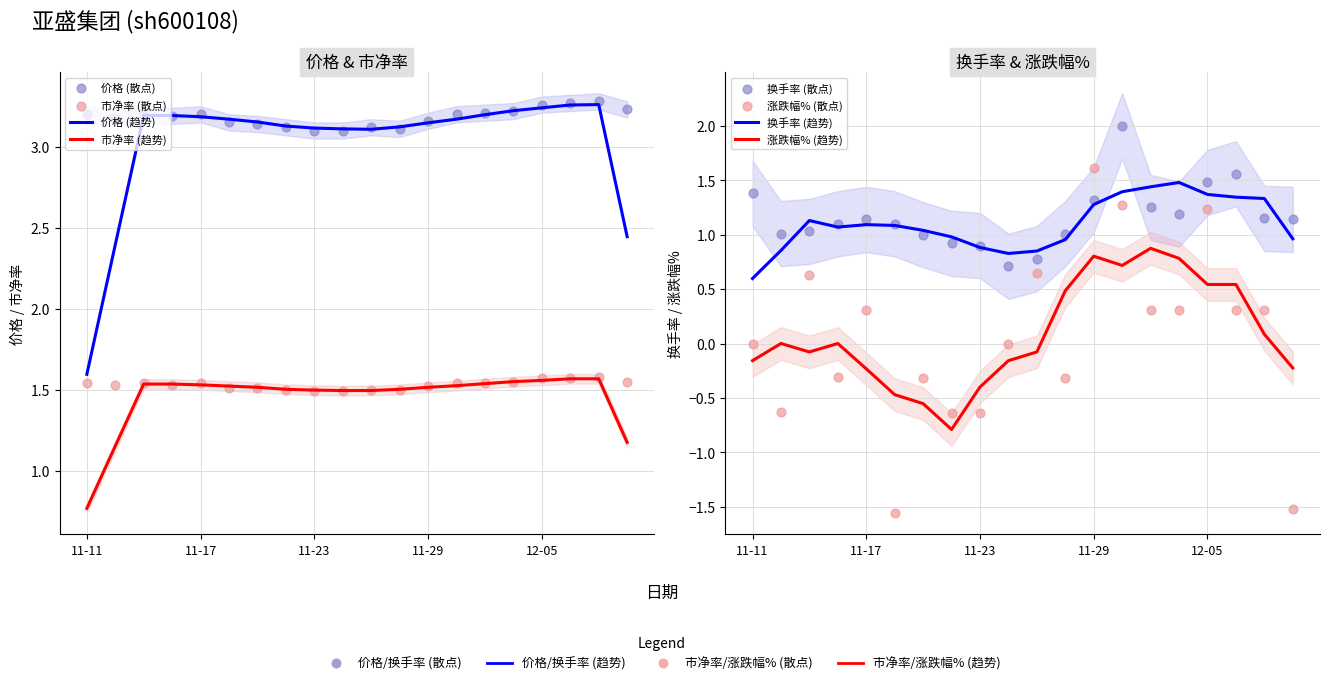

What are all the series names shown in the legend?

价格, 市净率, 换手率, 涨跌幅%